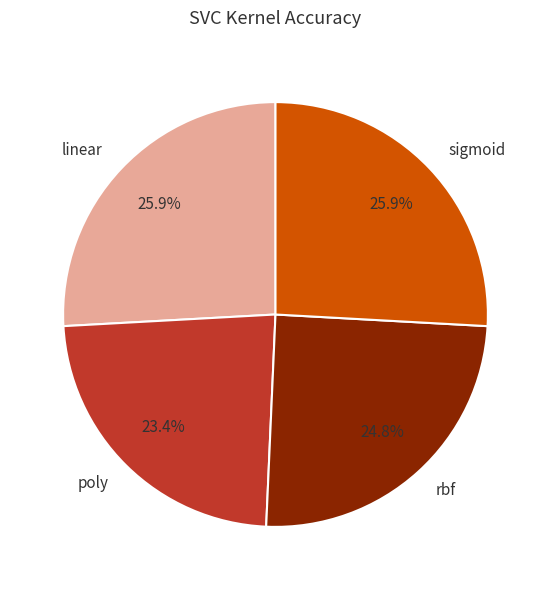

To the nearest percent, what percentage of the pie is poly?

23%